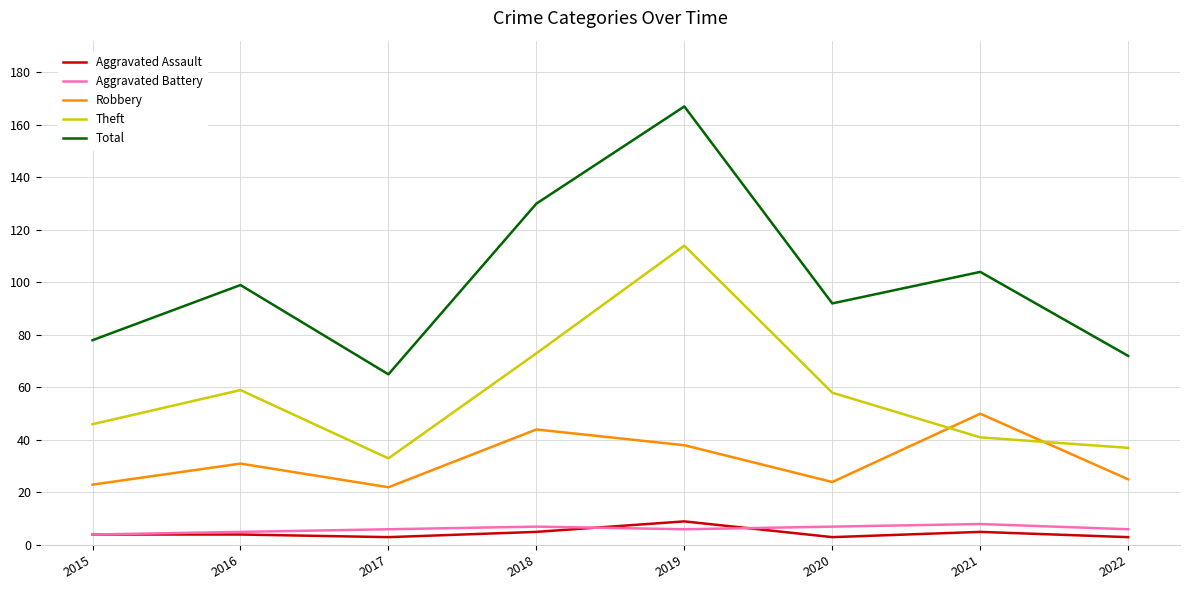

What is the highest value of the Theft series?

114